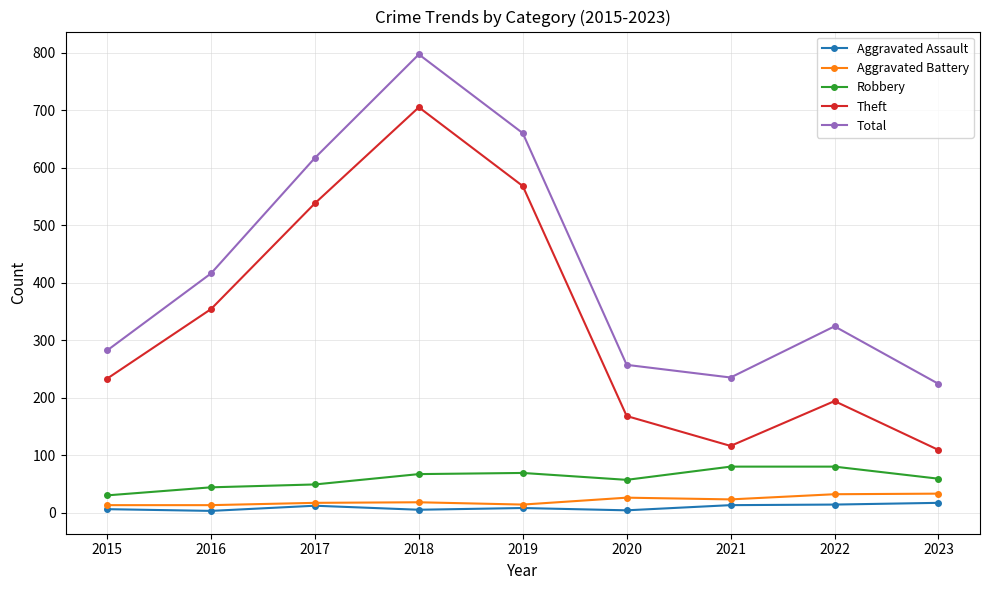

Is it true that Robbery equals 67 at 2018?

True